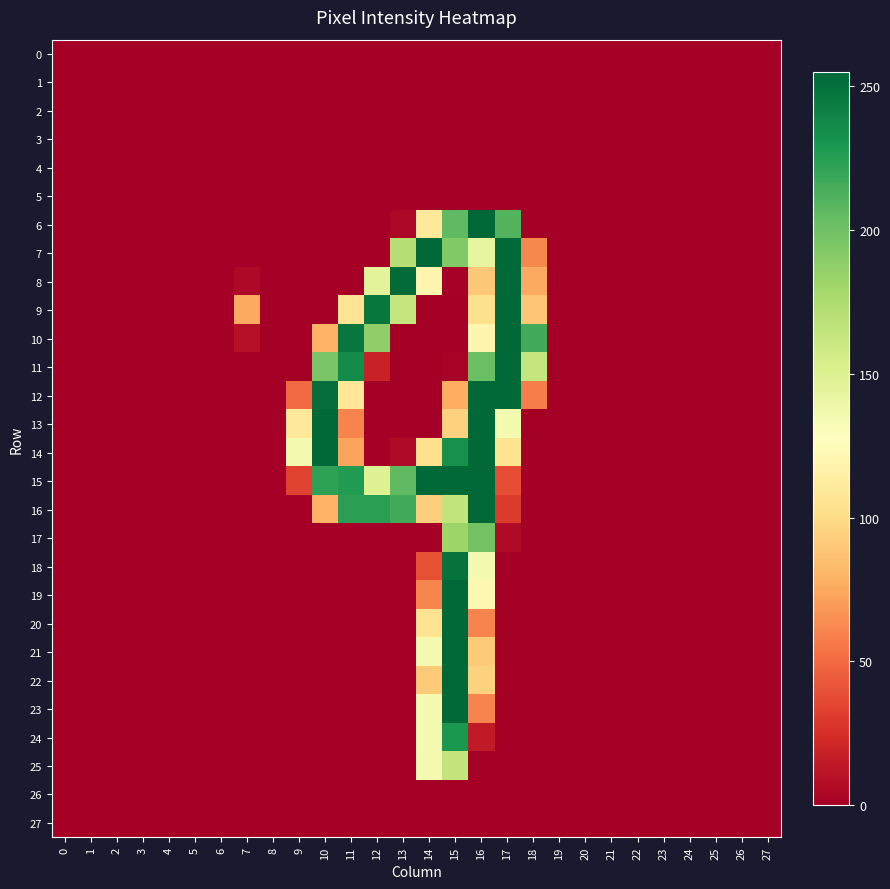

Rank the series at 18 from lowest to highest value.

0, 1, 2, 3, 4, 5, 6, 13, 14, 15, 16, 17, 18, 19, 20, 21, 22, 23, 24, 25, 26, 27, 12, 7, 8, 9, 11, 10